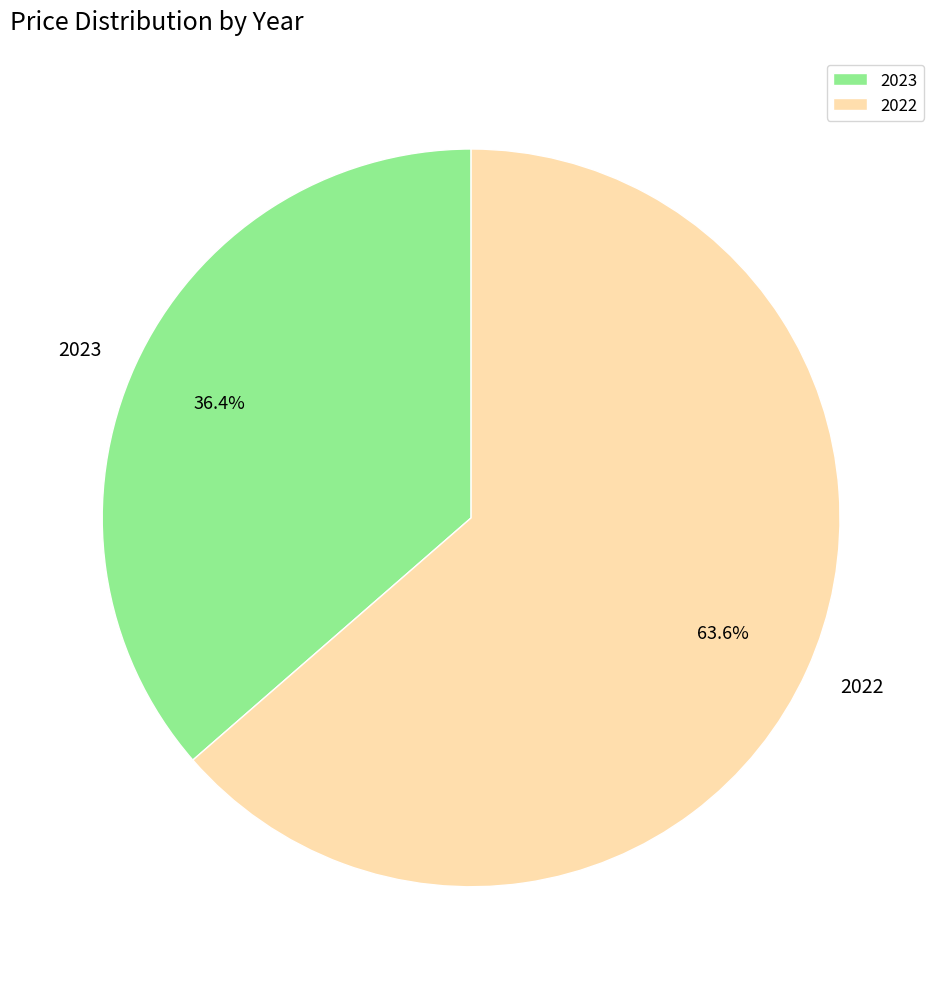

Does 2023 represent more than half of the total?

No